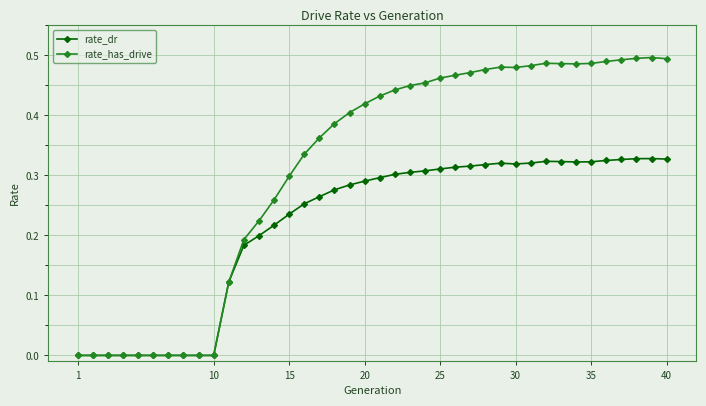

Which series has the largest total across all categories?

rate_has_drive